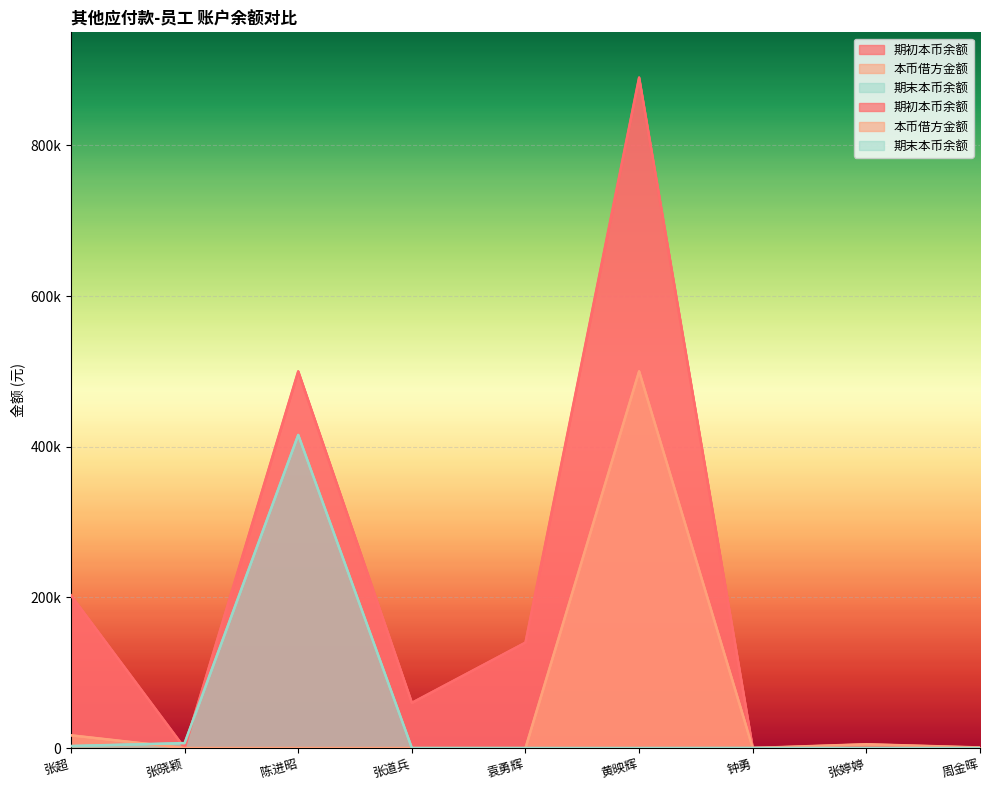

How many series are shown in this chart?

3